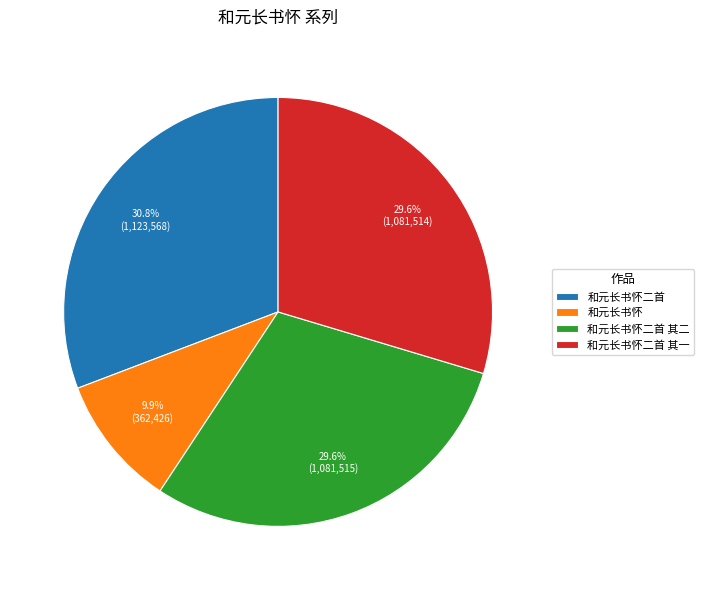

Approximately how many times larger is the value at 和元长书怀二首 其一 compared to 和元长书怀二首?

1.0